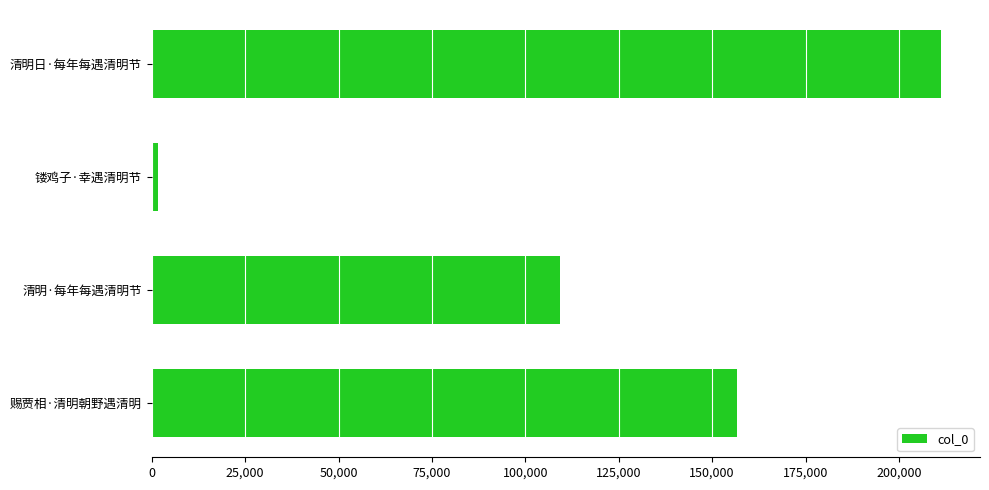

What is the difference between the maximum and minimum values?

209487